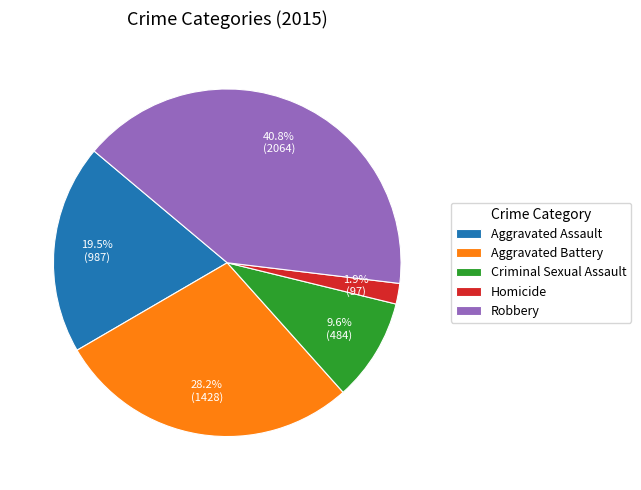

Between Homicide and Robbery, which is larger?

Robbery